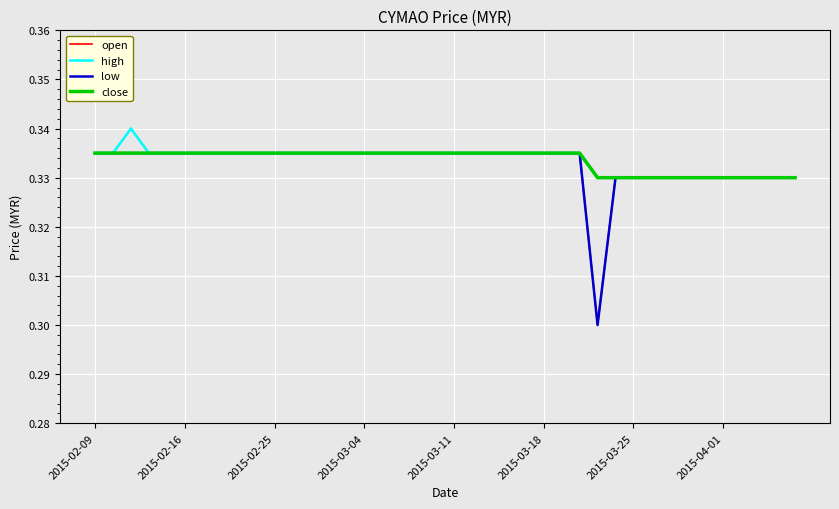

Which series has the largest range (max minus min)?

open